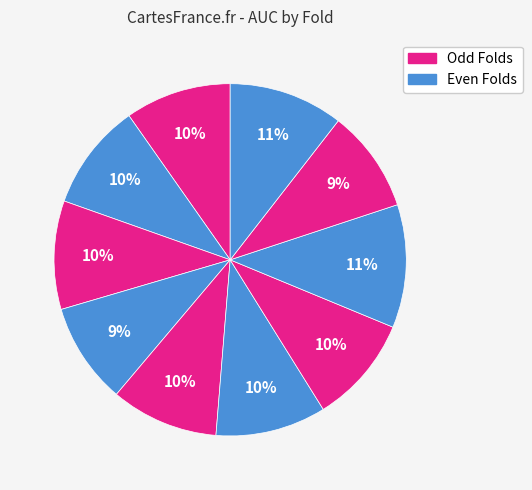

Count the number of slices in the pie.

10